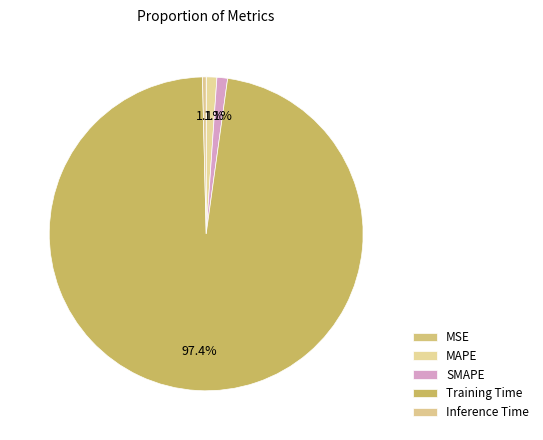

What percentage is the SMAPE slice, to the nearest percent?

1%